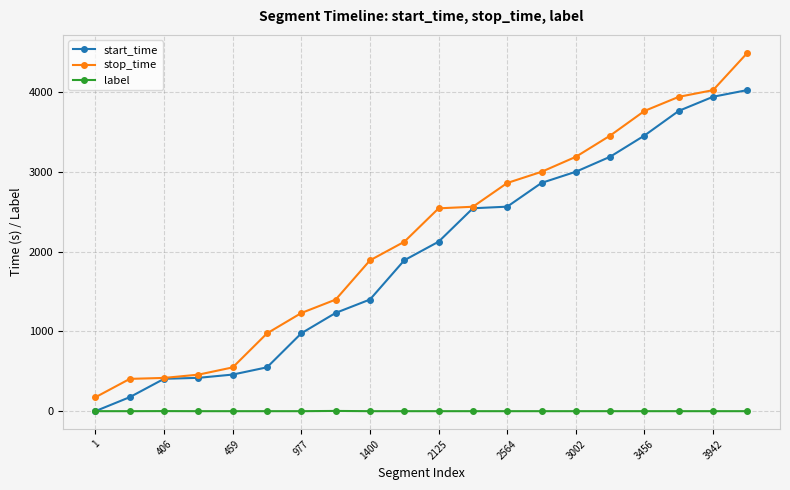

Which series has the widest spread of values?

stop_time